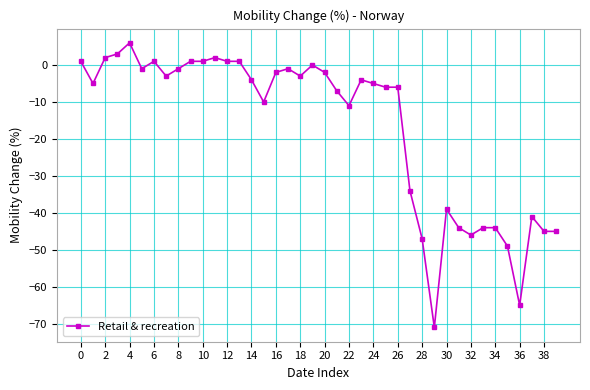

What is the value of the 2nd point from the left?

-5